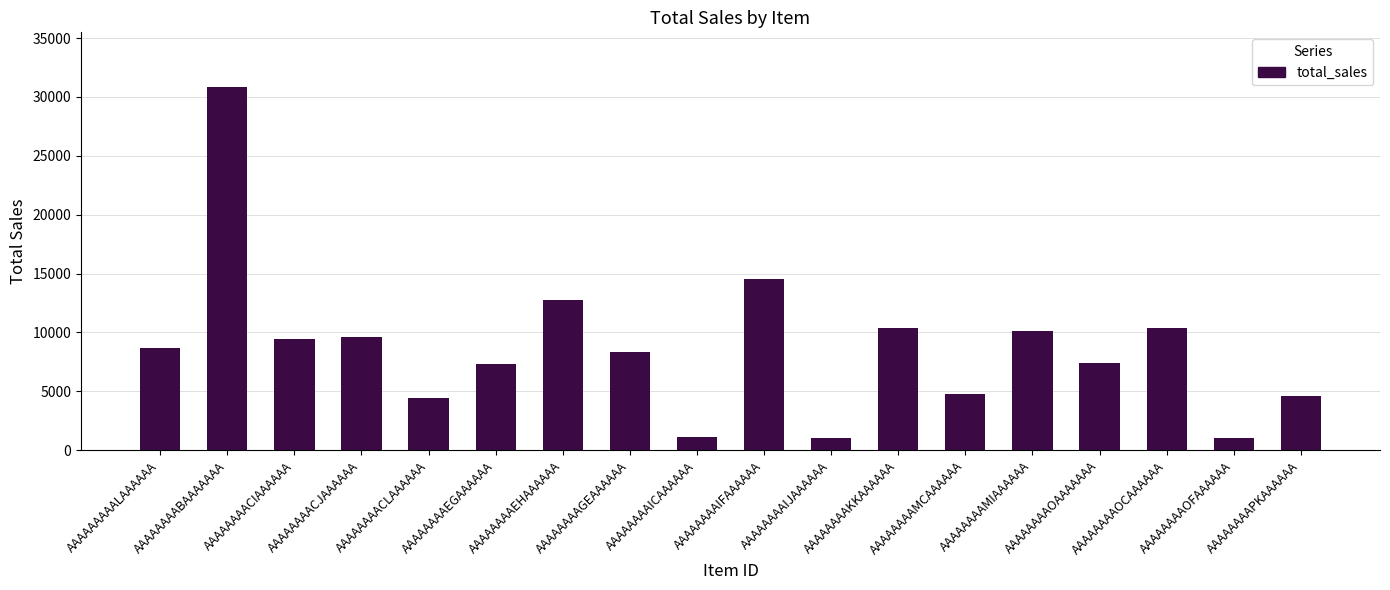

What is the smallest value displayed?

1018.9